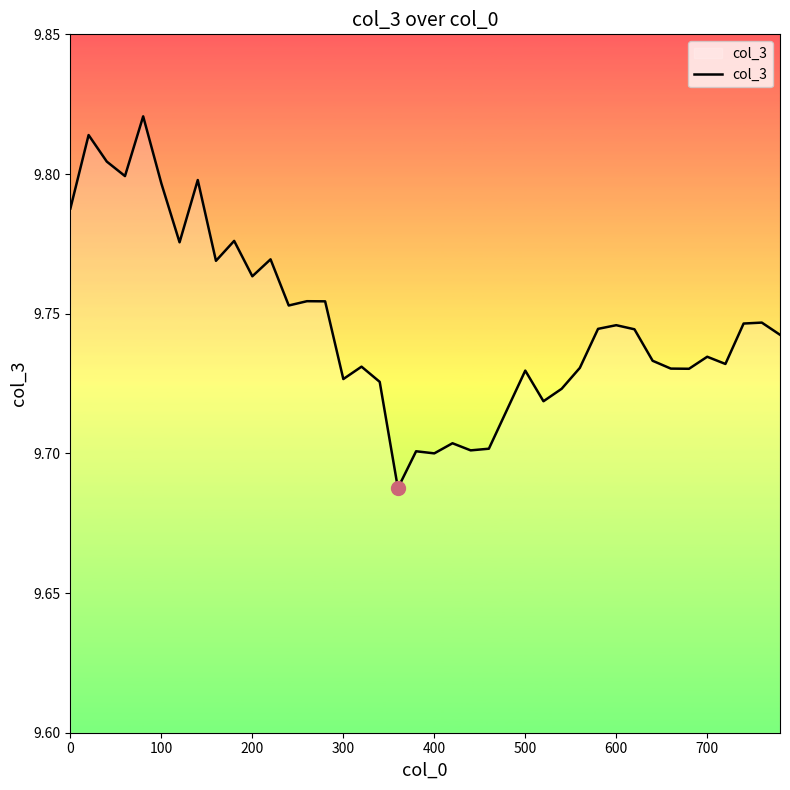

How many interior local valleys (lower than both neighbors) does the data have?

12